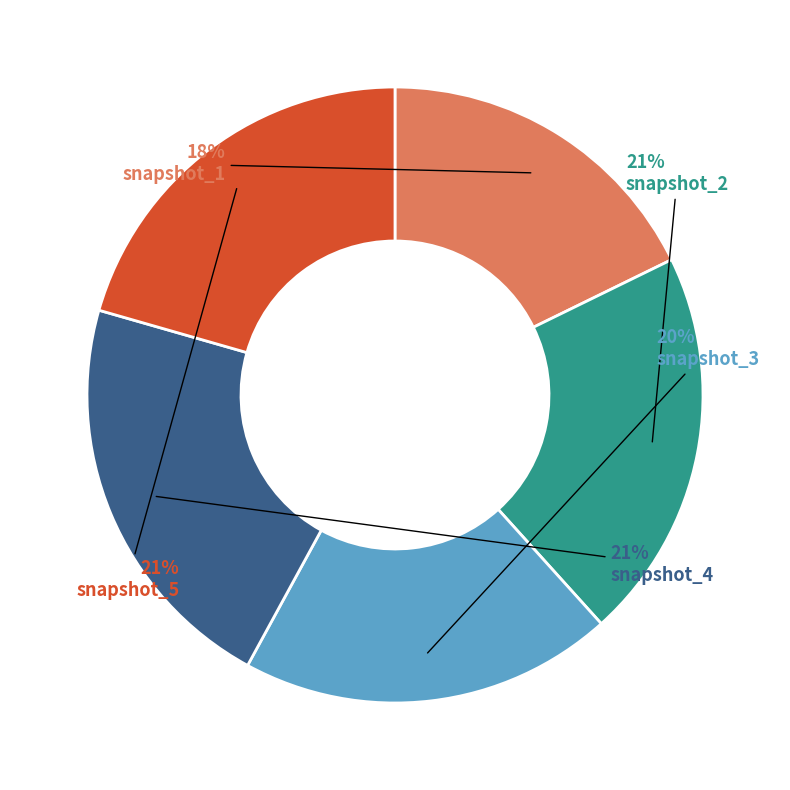

Does snapshot_2 represent more than half of the total?

No